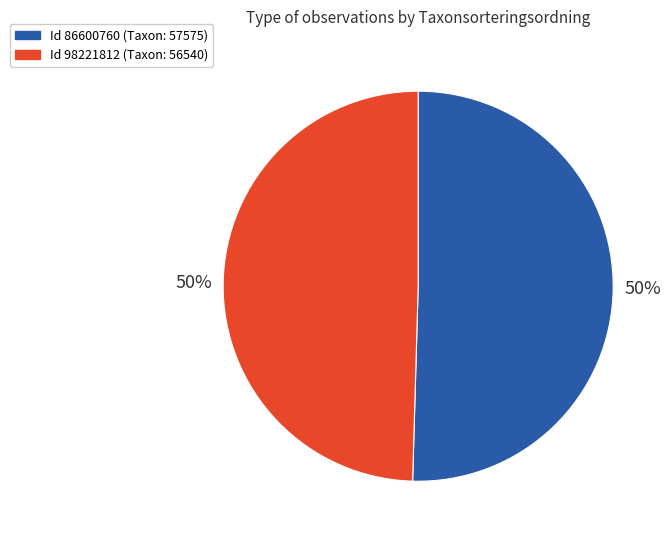

Rank the categories by value from highest to lowest.

86600760, 98221812